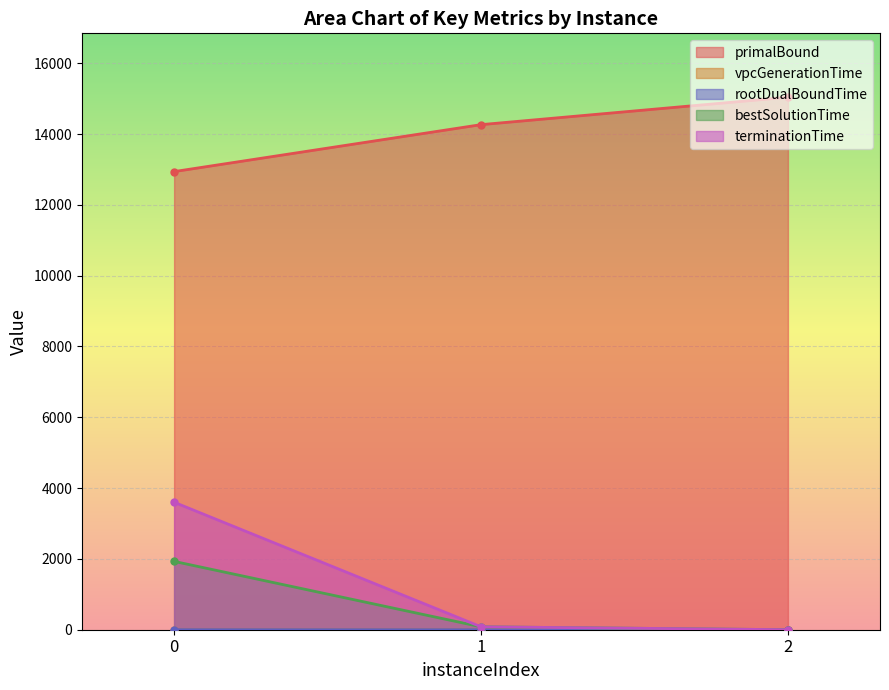

Is it true that vpcGenerationTime equals 1.2 at 0?

True